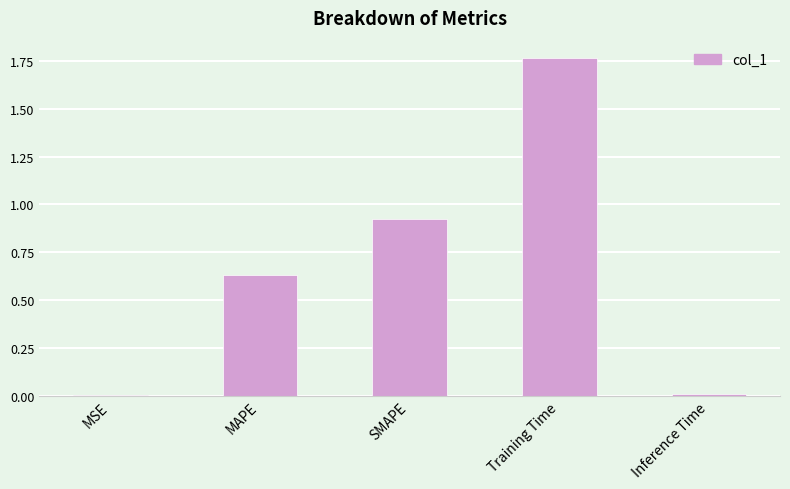

How many data points does each series have?

5